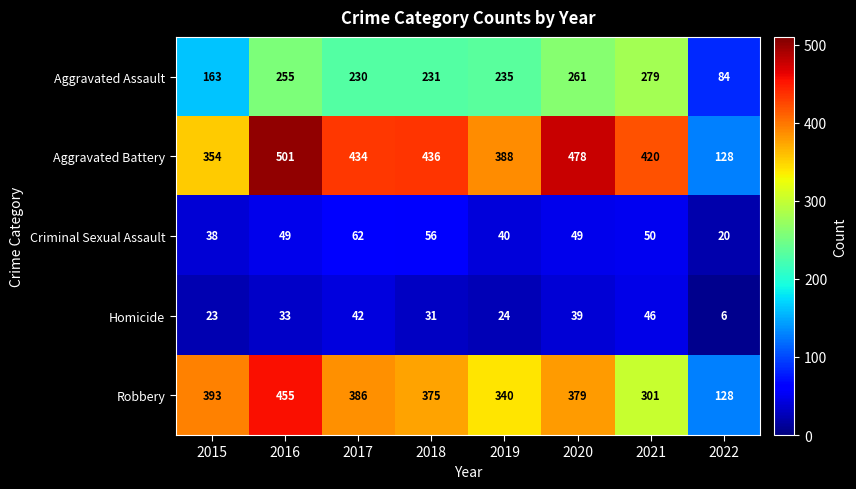

At how many categories does at least one series exceed 282?

7